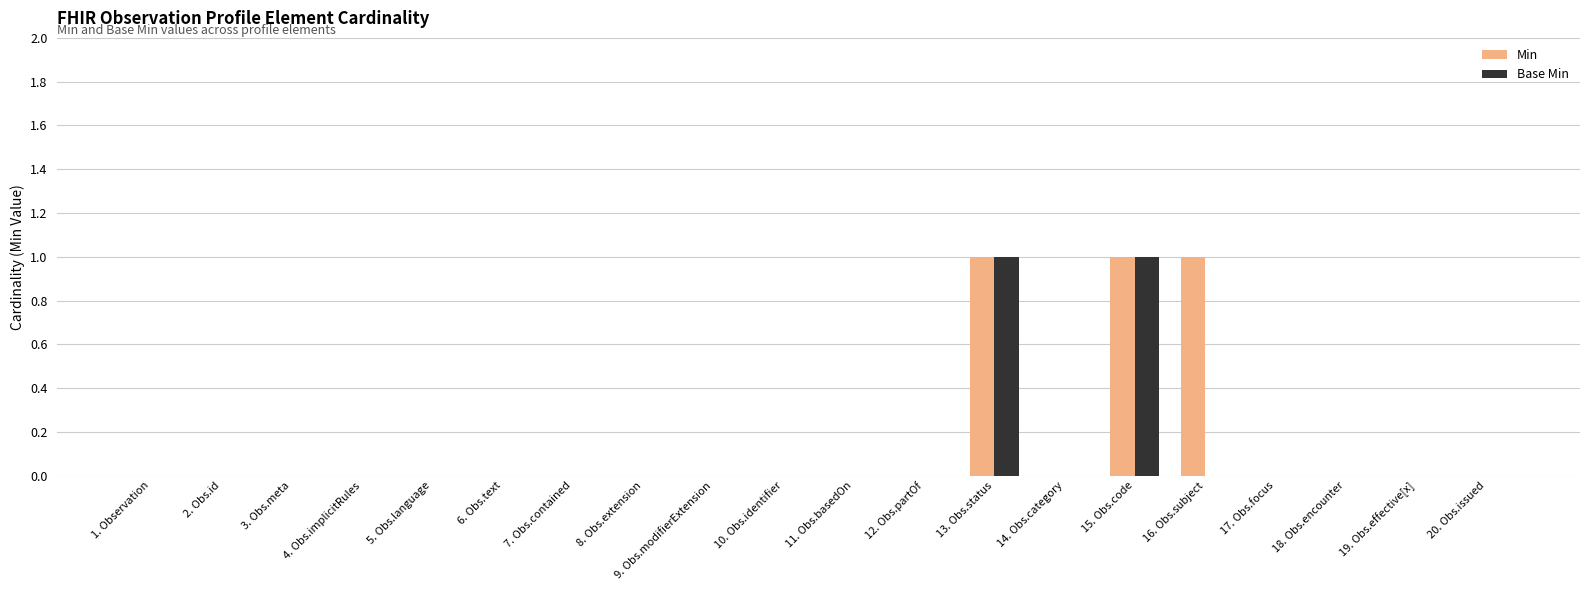

Count the number of categories in the chart.

20